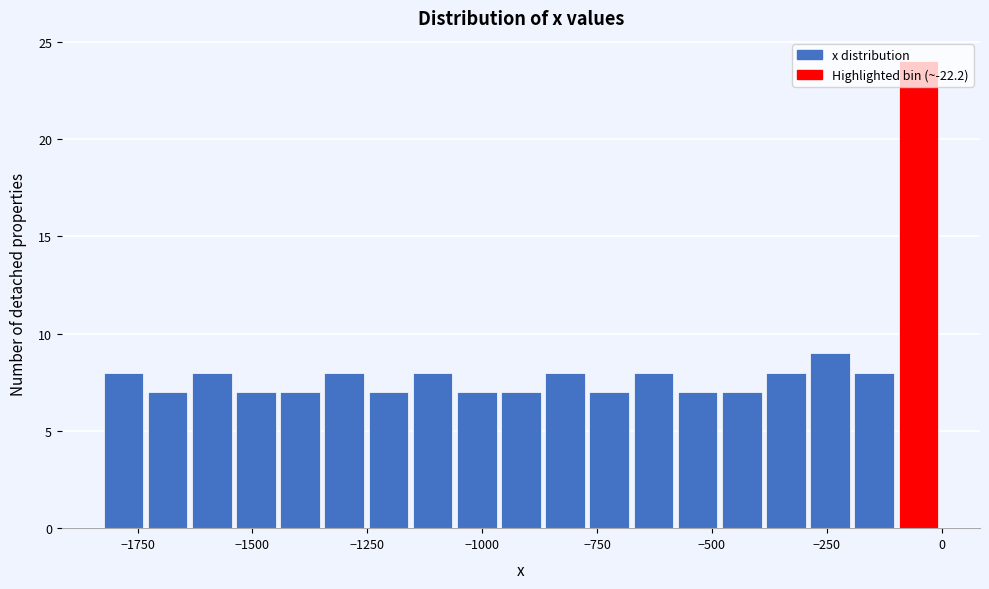

Read against the x-axis, roughly where is the centre of the tallest bar?

-50